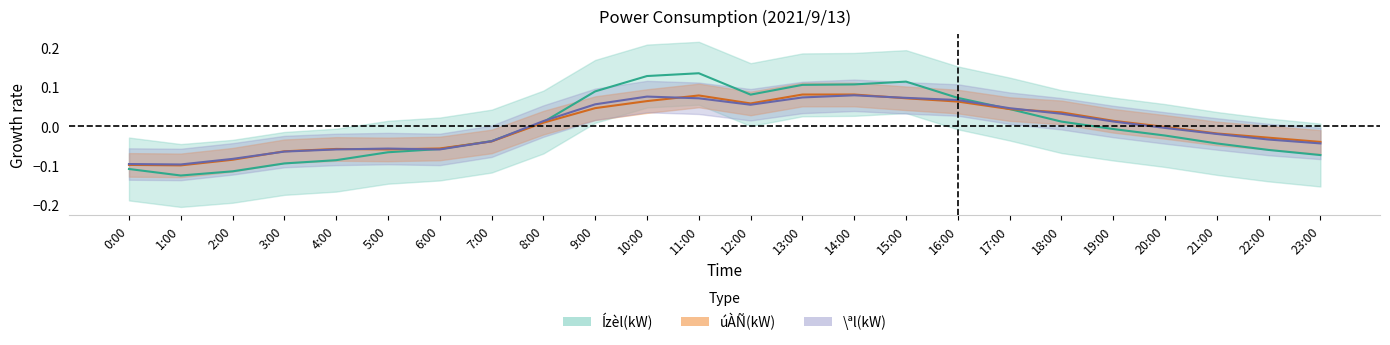

Is the value of Ízèl(kW) at 2:00 greater than the value of \ªl(kW) at 2:00?

No